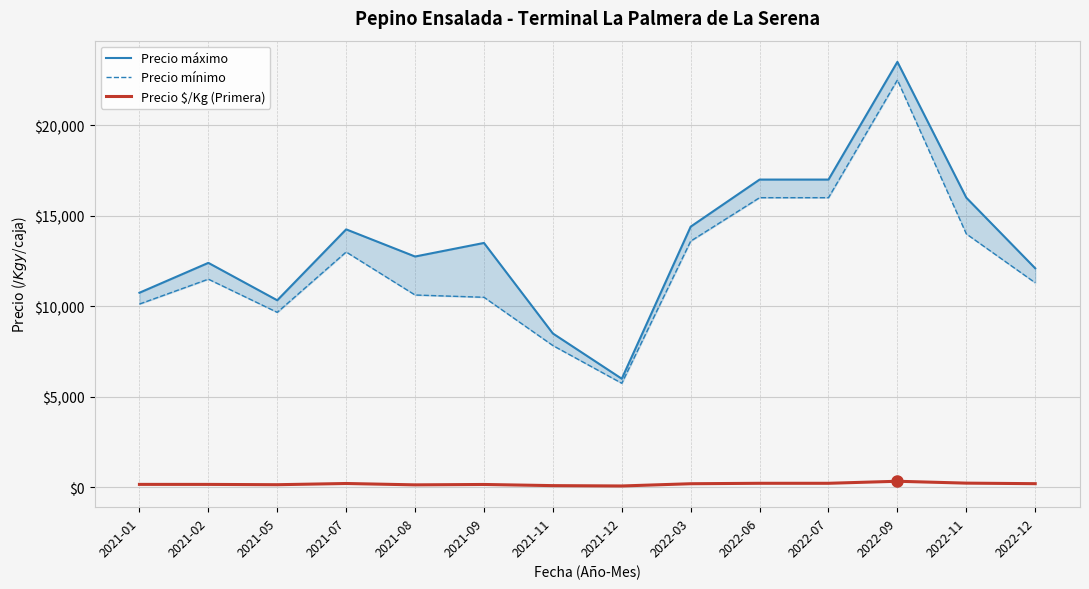

What is the sum of the Precio $/Kg (Primera) values at 2022-03 and 2022-11?

437.0